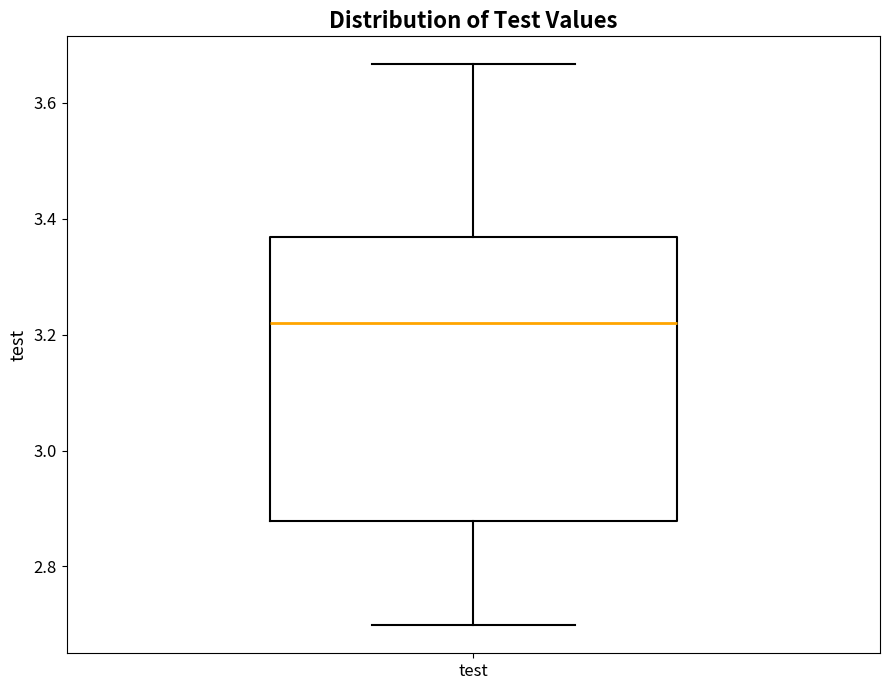

Transcribe this box plot: give where the median line is, the range the box spans, and where the two whiskers end, as read against the y-axis. The values are not printed on the chart, so give them approximately, as read against the axis.

median 3.22, box 2.88 to 3.36, whiskers 2.70 to 3.66